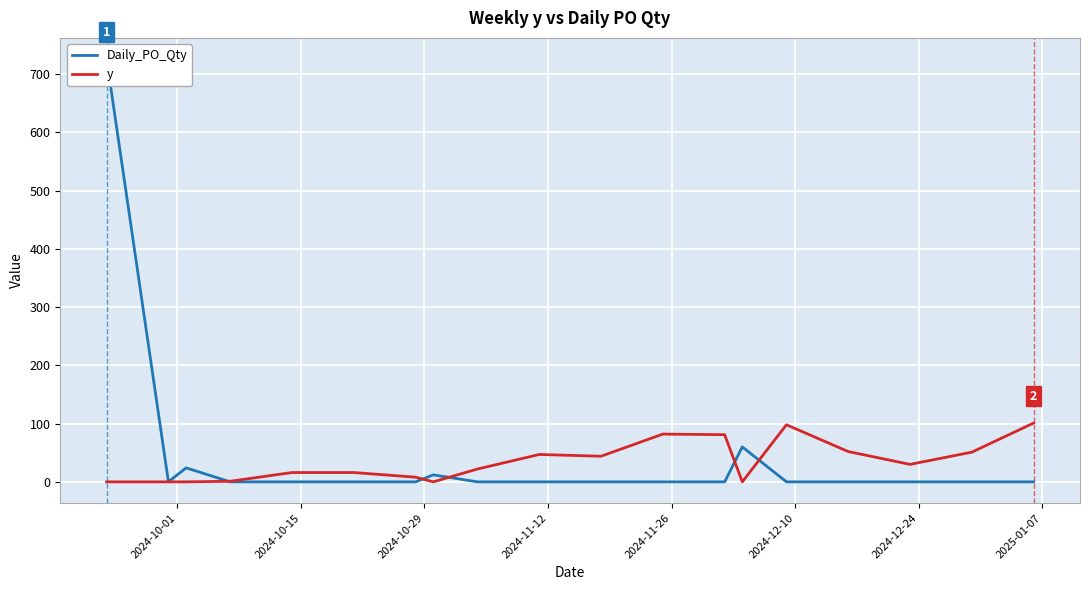

How many categories are shown in the chart?

19